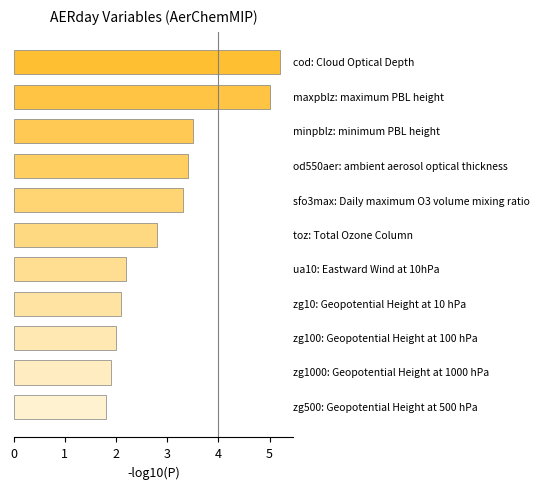

What is the difference between the maximum and minimum values?

3.4